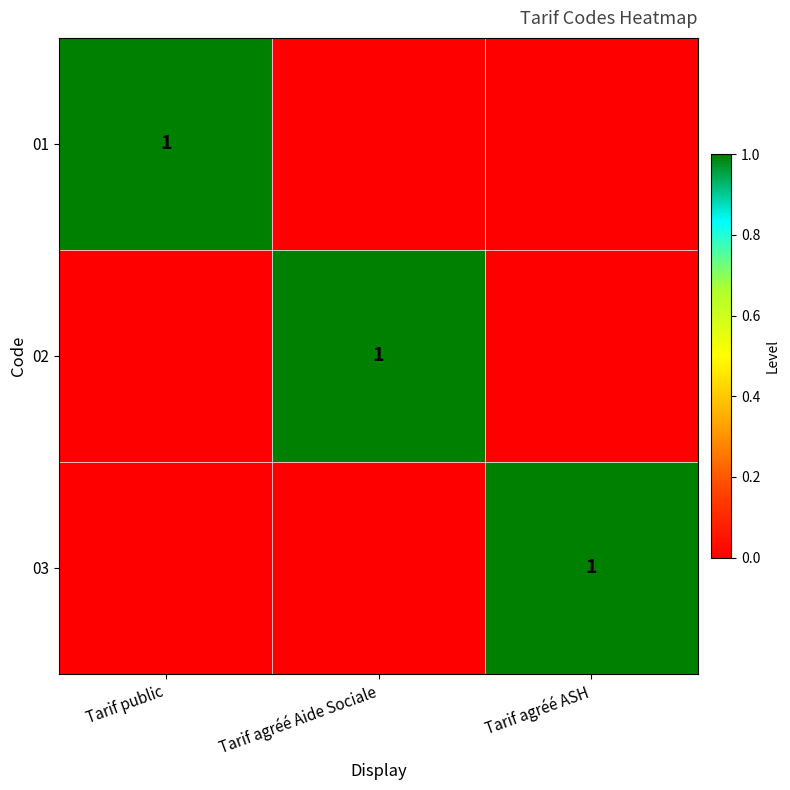

True or false: 03 has a value of 0 at Tarif agréé ASH.

False